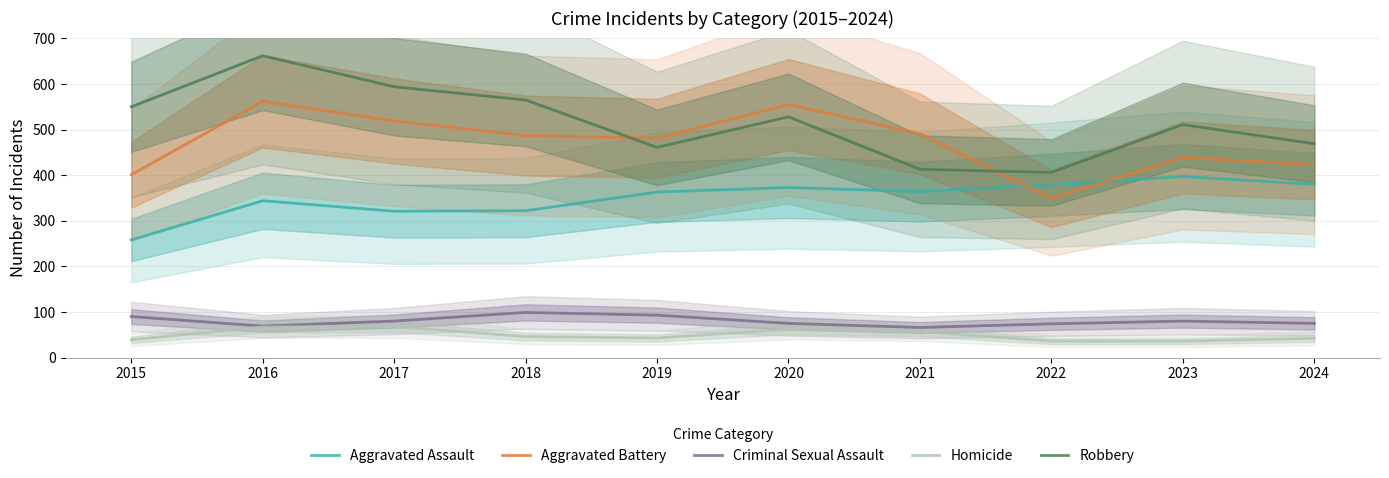

Where is Criminal Sexual Assault nearest to the value 82?

2017